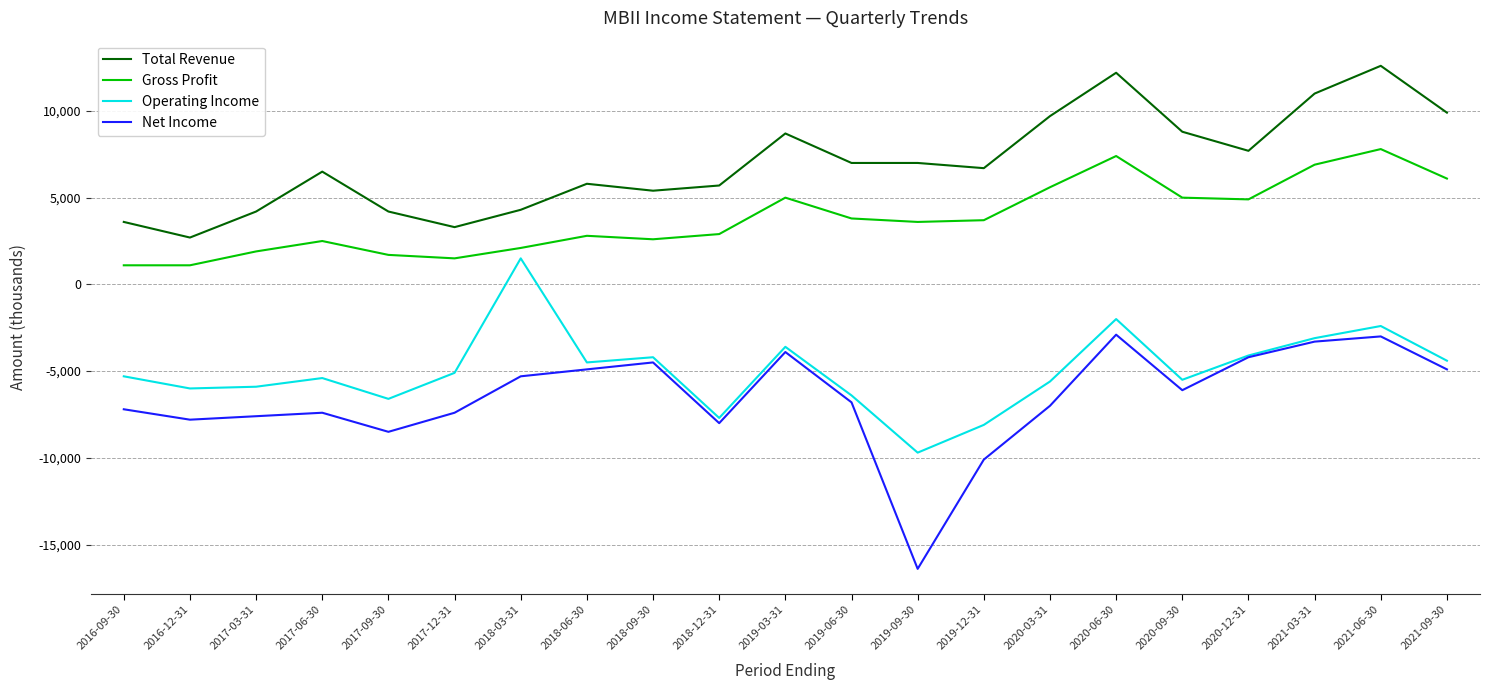

The value of Total Revenue at 2018-09-30 is 1874. True or false?

False